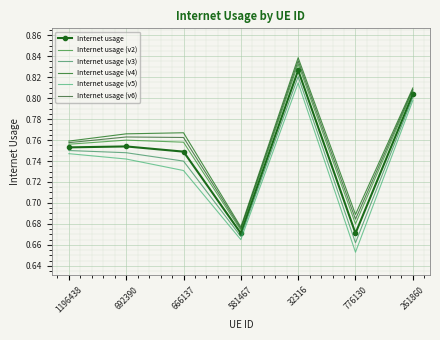

Which label corresponds to the largest value in the chart?

32316